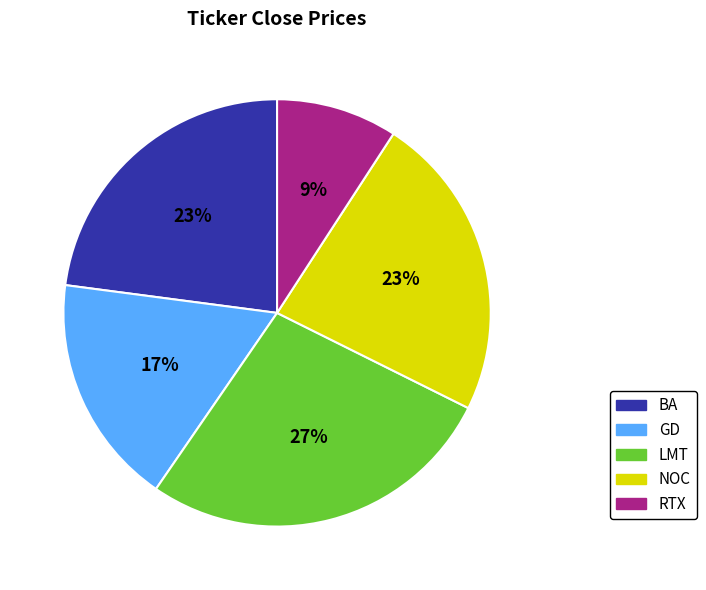

Count the number of slices in the pie.

5